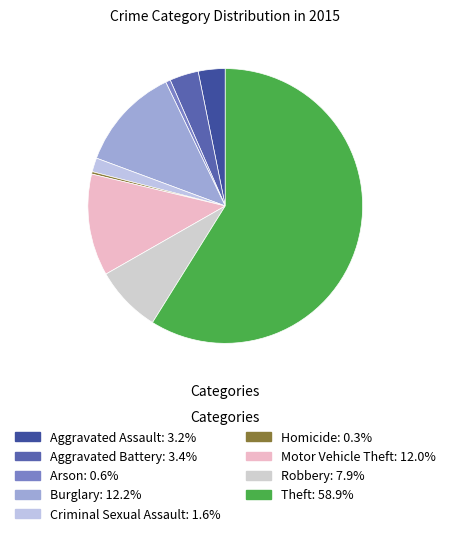

To the nearest percent, what portion does Robbery represent?

8%